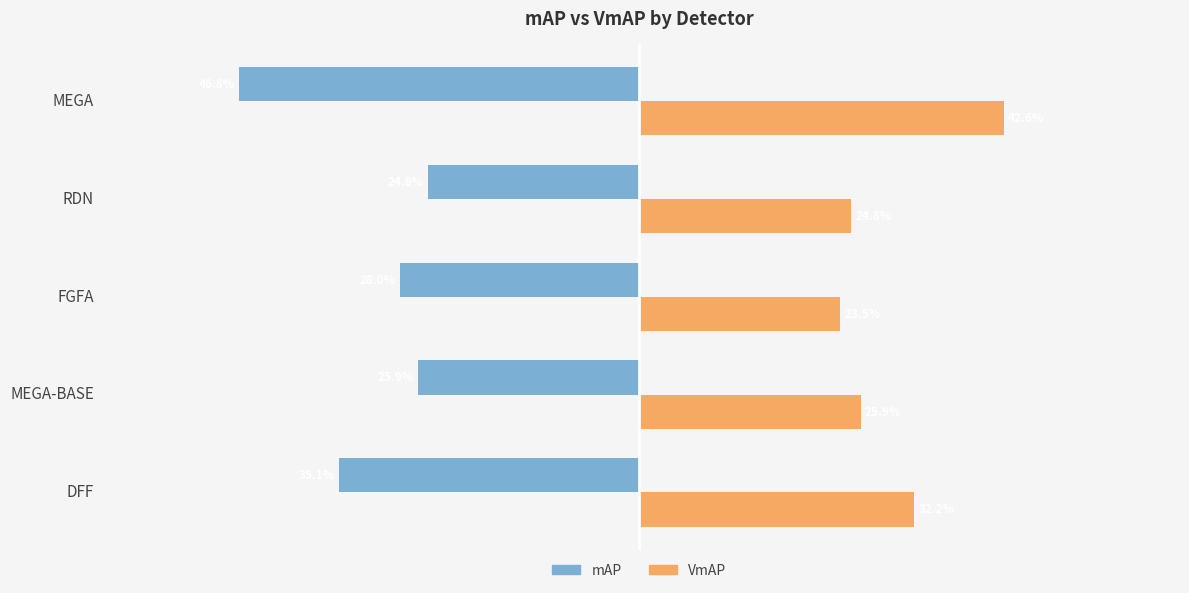

What are all the series names shown in the legend?

mAP, VmAP